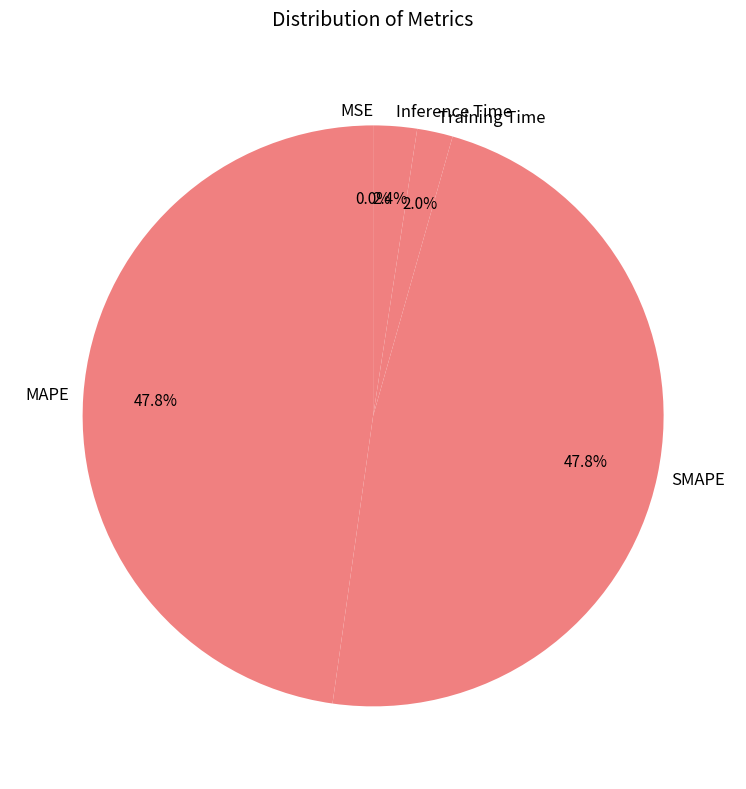

Is there any slice that represents more than half of the pie?

No